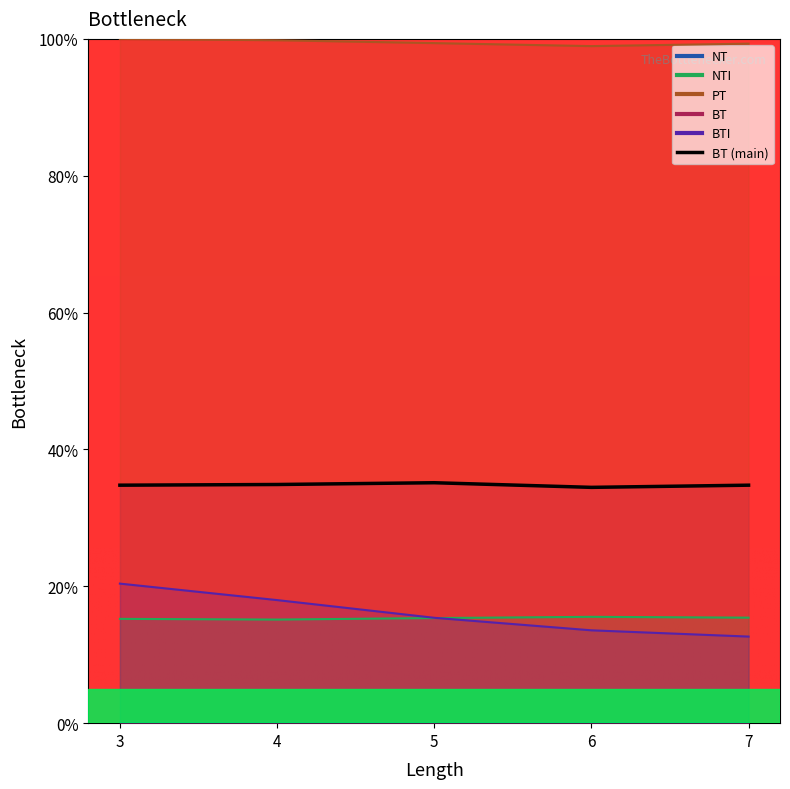

Between 3 and 7, which series saw the biggest shift?

BTI